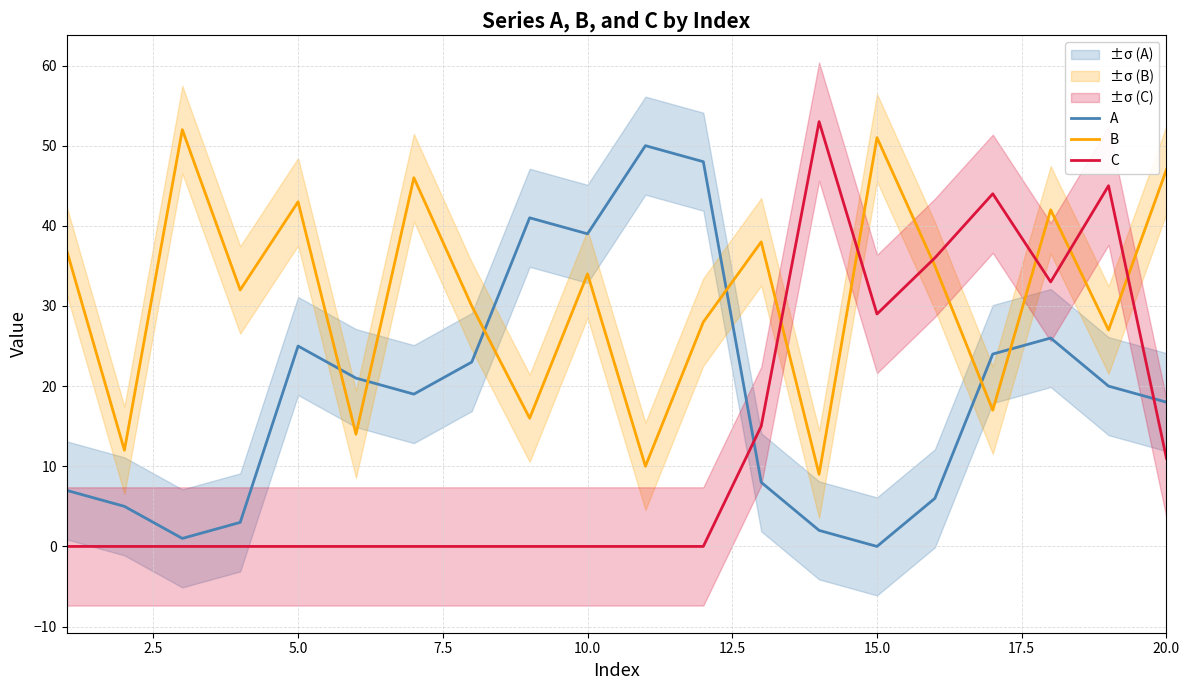

Which series ends up on top after the final intersection of B and A?

B